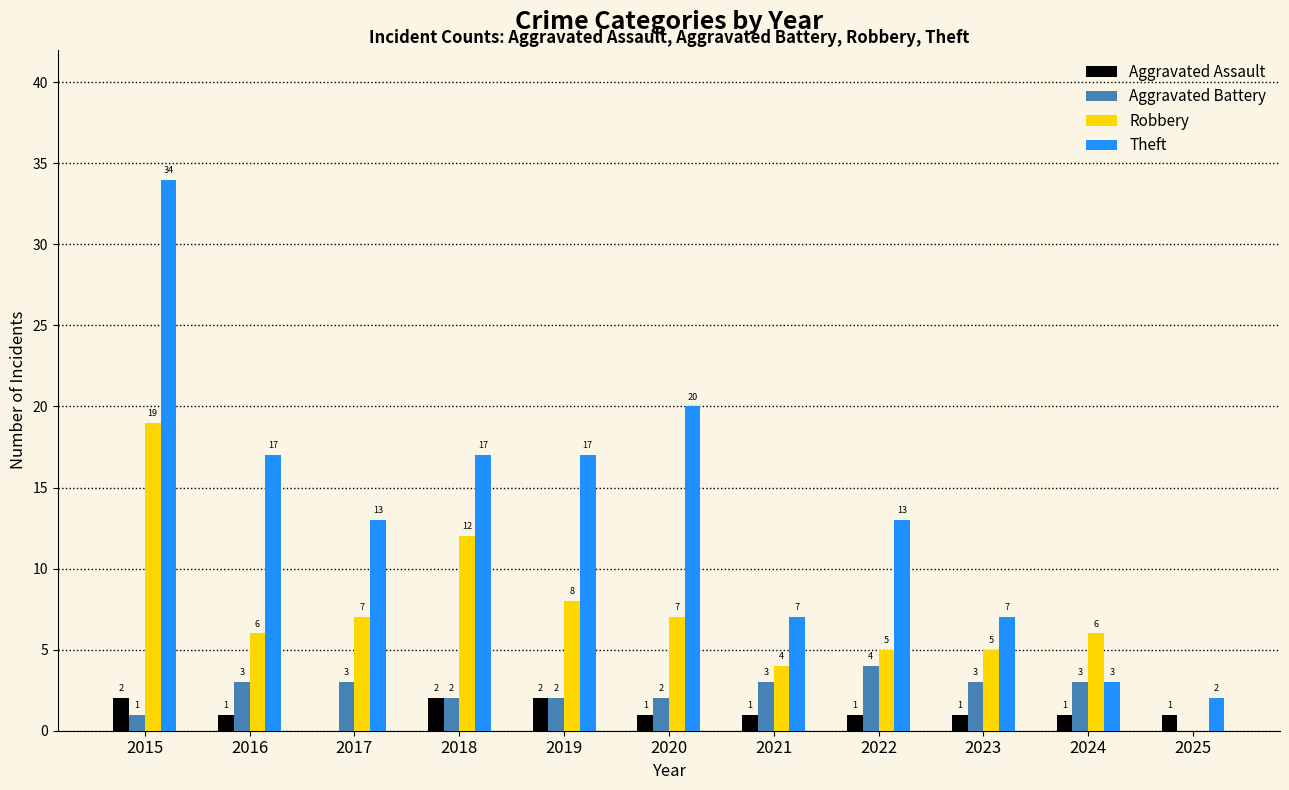

Is the value of Aggravated Assault at 2022 greater than the value of Robbery at 2015?

No